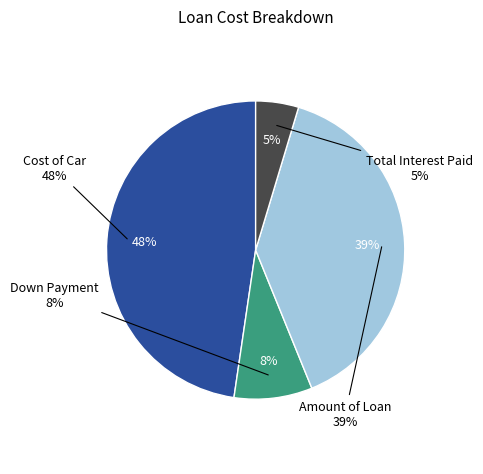

How many slices are in this pie chart?

4